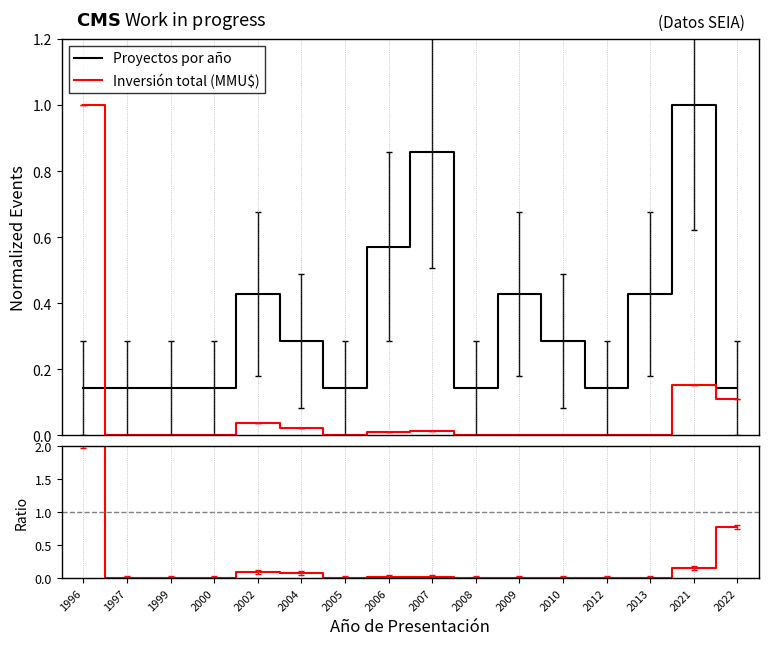

Between 2012 and 2022, which is larger?

2012